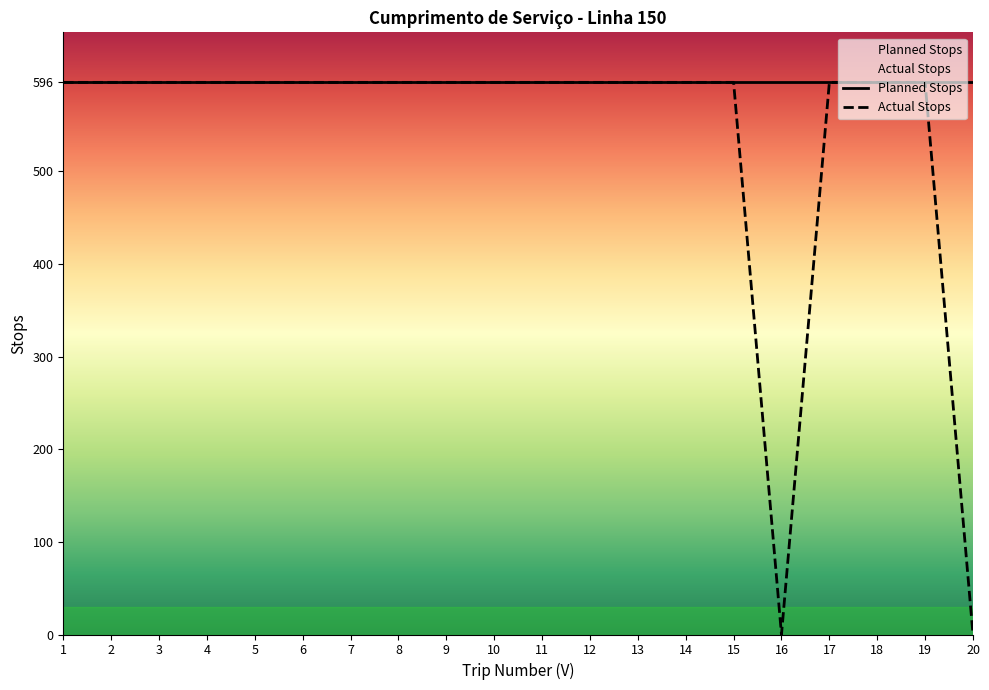

What is the value of the 15th point from the left?

596